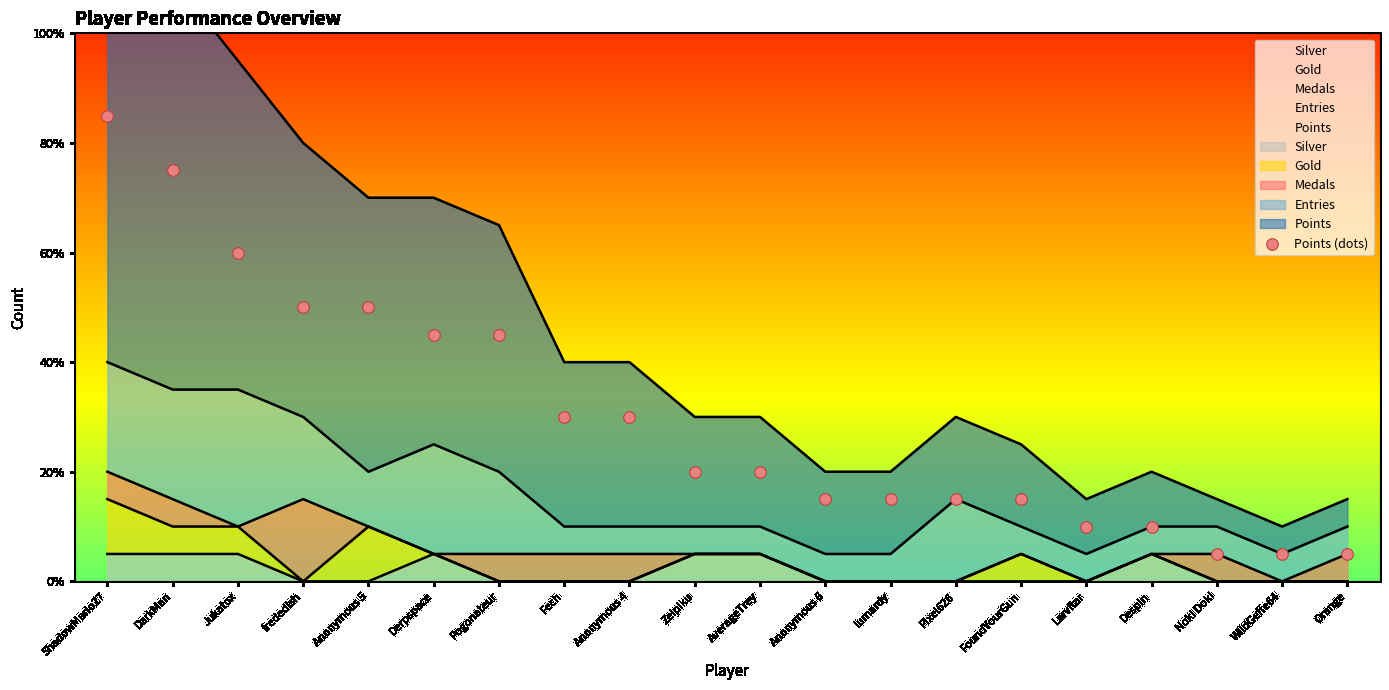

What is the change in value from Zelpiku to WildGeffe64?

-3